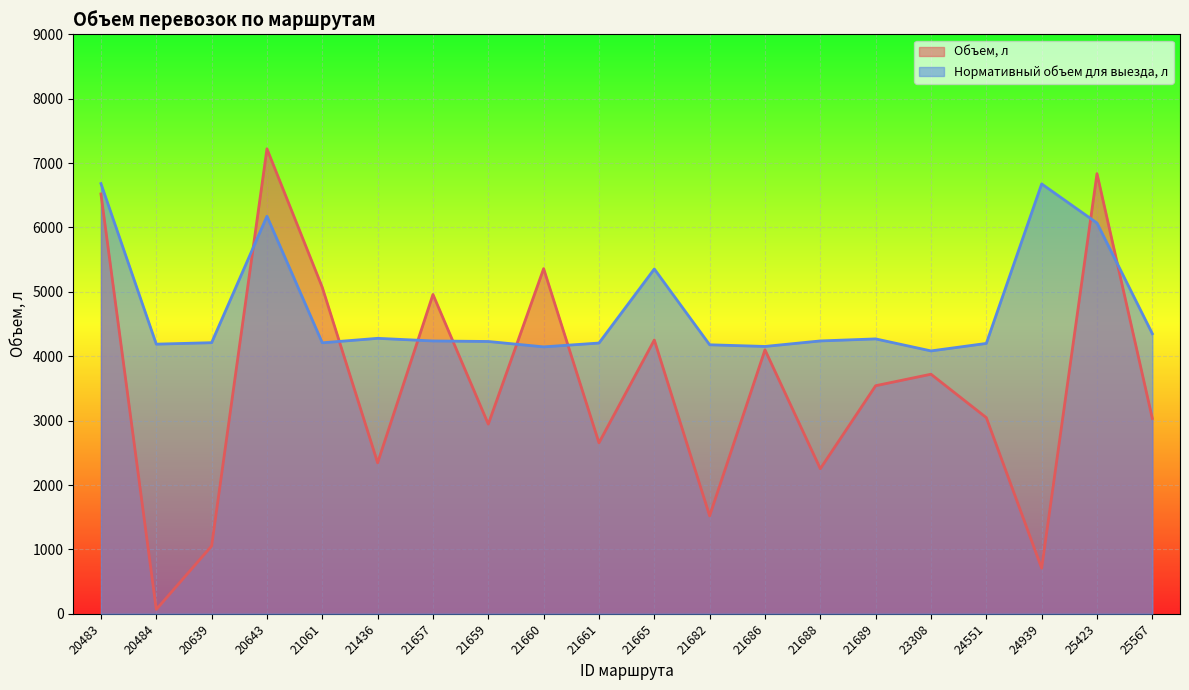

How many times do Объем, л and Нормативный объем для выезда, л cross each other?

8